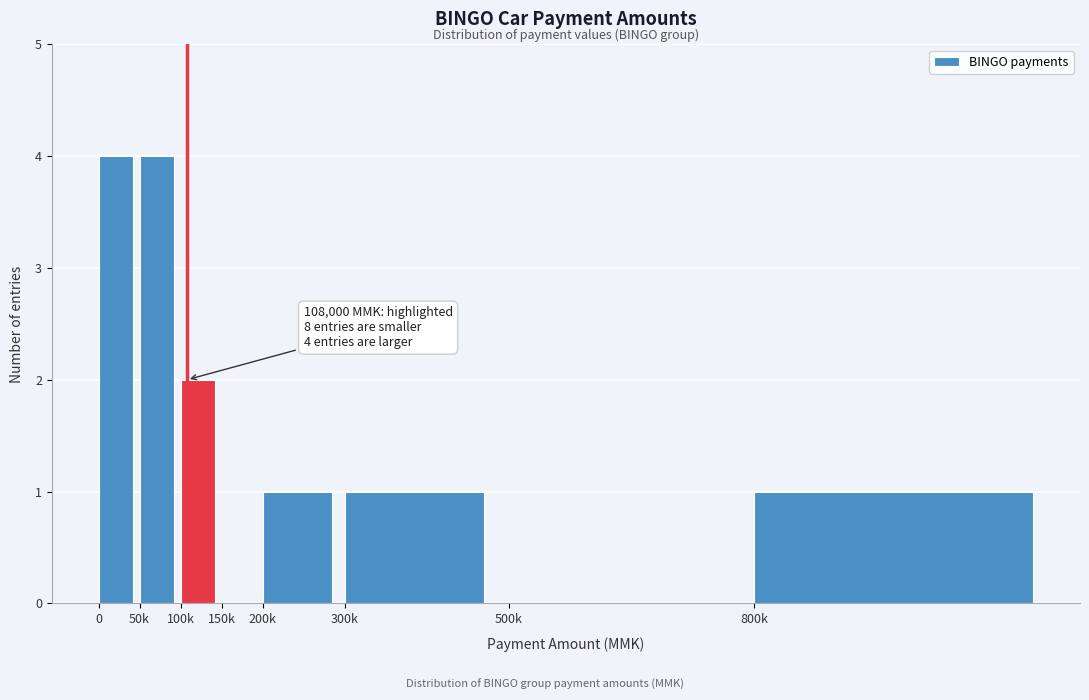

Reading left to right, what are all the values shown in this chart?

0=4	50k=4	100k=2	150k=0	200k=1	300k=1	500k=0	800k=1